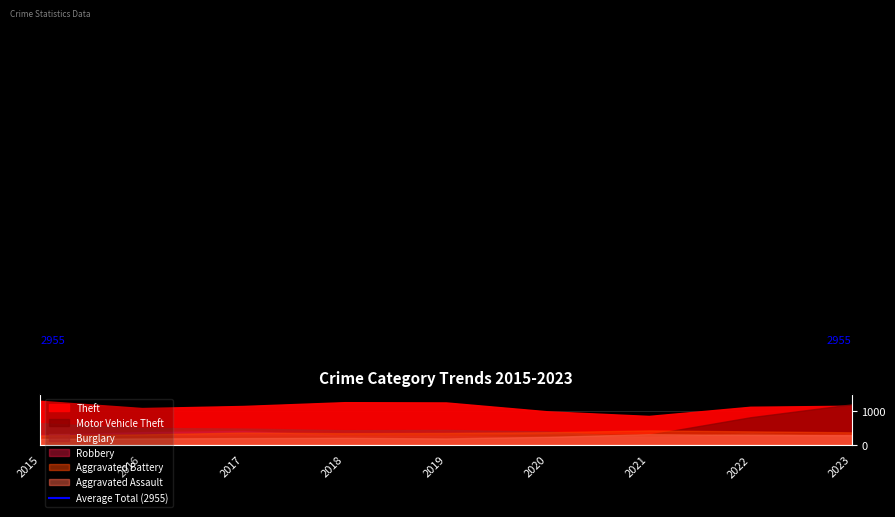

Which series has the widest spread of values?

Motor Vehicle Theft